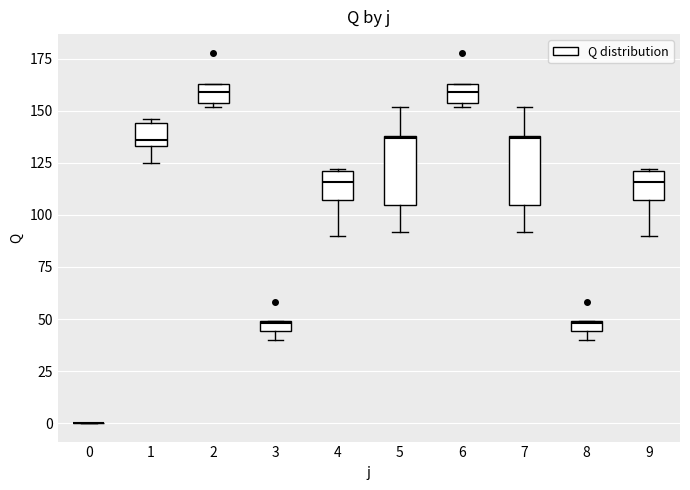

Where does the lower whisker of the box at x = 4 end on the y-axis? The values are not printed on the chart, so give them approximately, as read against the axis.

90